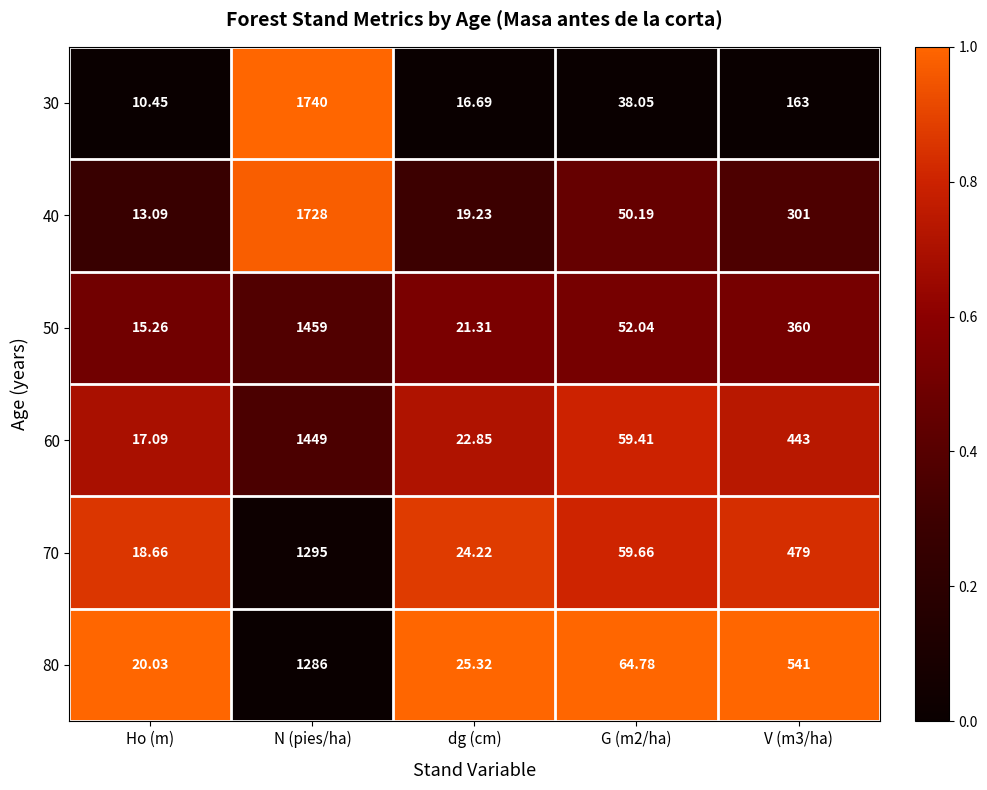

Which category has the highest value in the 70 series?

N (pies/ha)